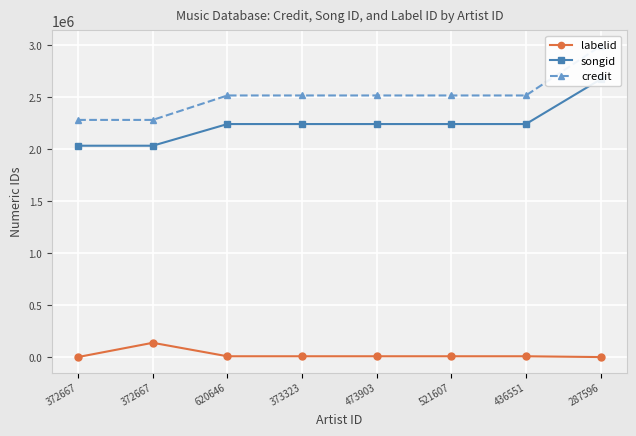

True or false: labelid has more than 1 interior local peaks.

False